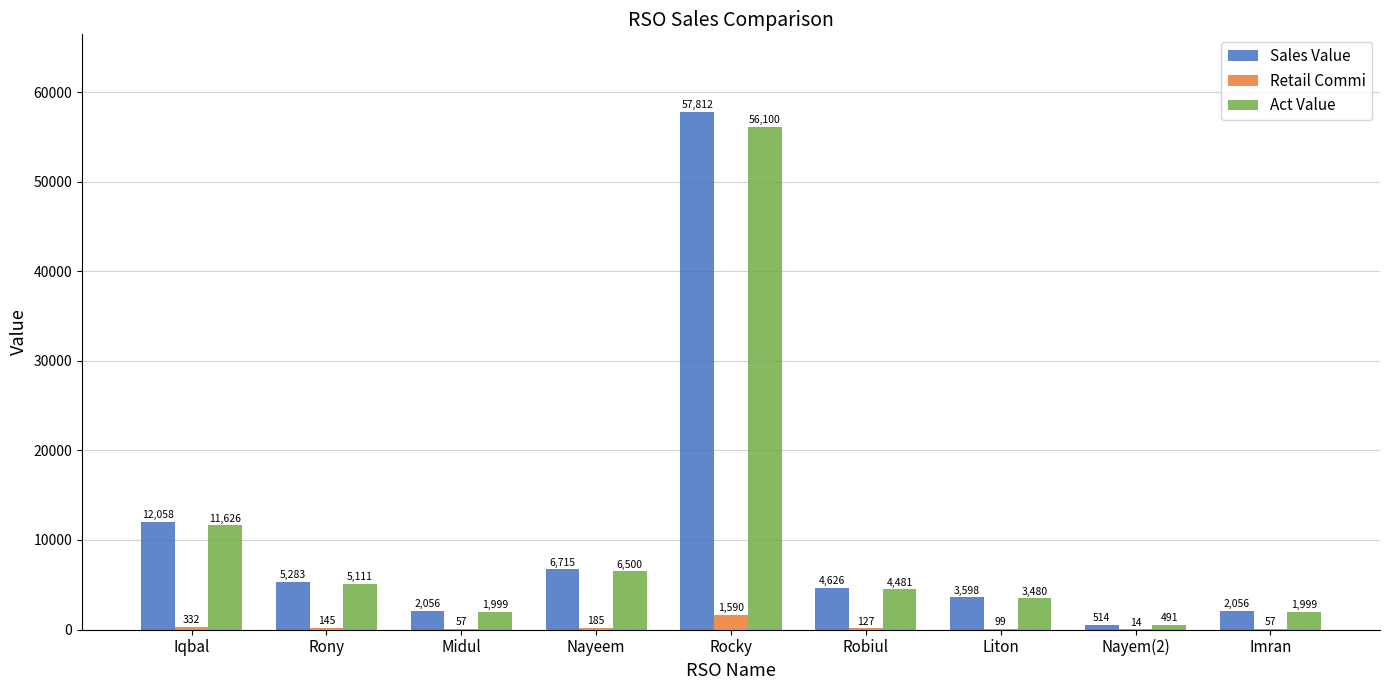

What is the sum of the Retail Commi values at Rony and Midul?

201.8